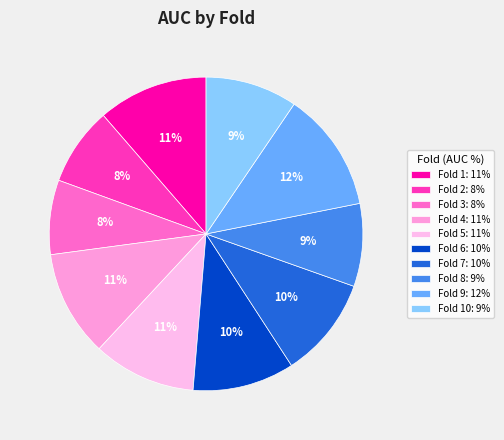

Count the number of slices in the pie.

10